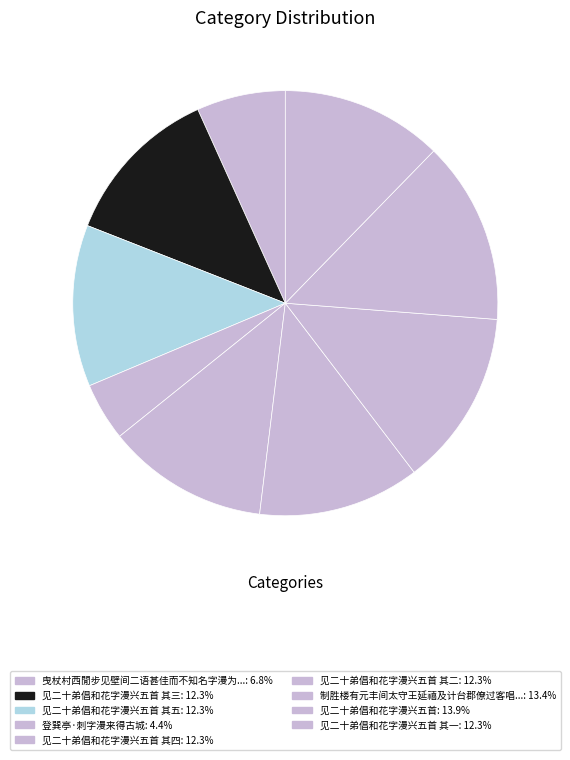

How many slices are in this pie chart?

9